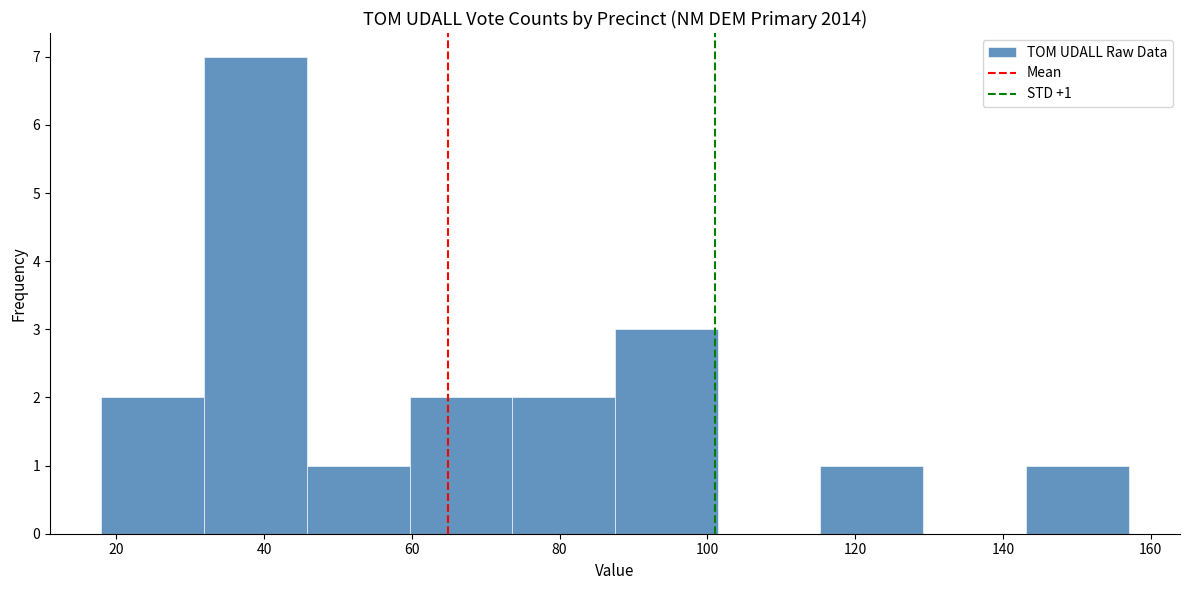

Which range on the x-axis has the tallest bar?

32 to 46